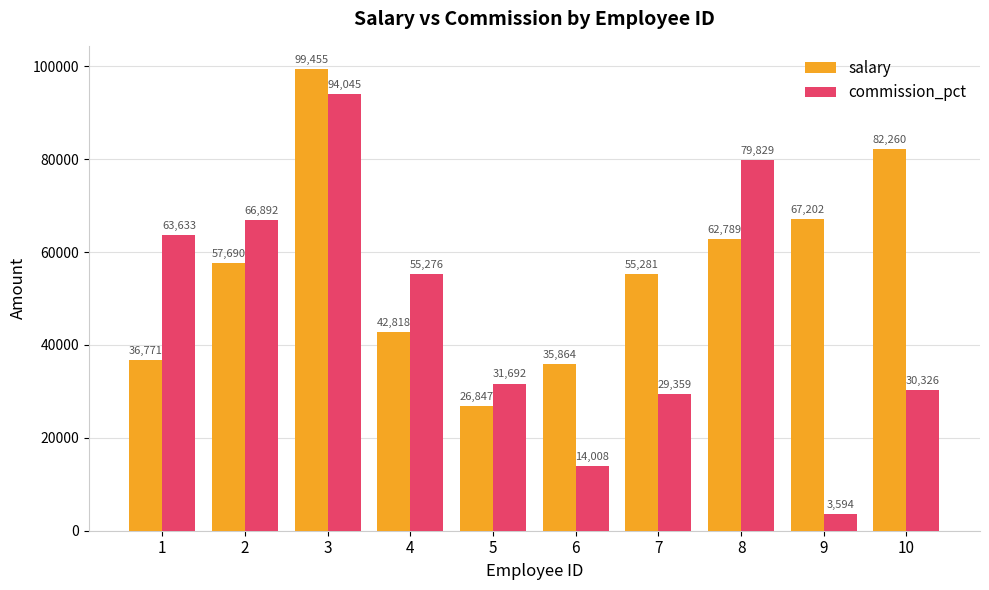

Which series has the widest spread of values?

commission_pct